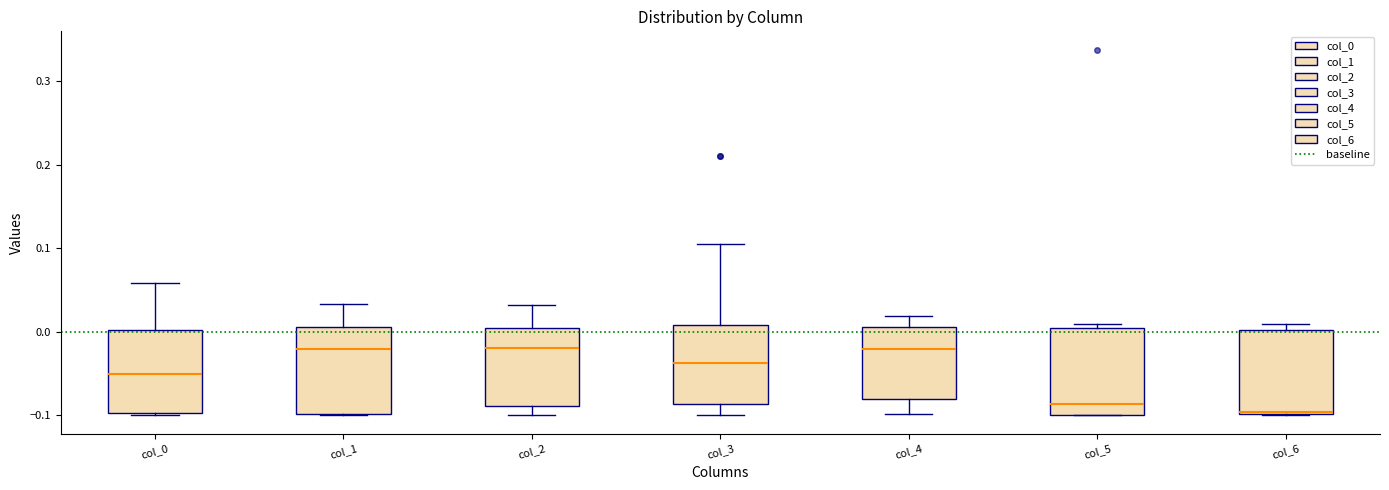

Reading left to right, read every box against the y-axis: the position of its median line, the range the box covers, and the ends of its whiskers. The values are not printed on the chart, so give them approximately, as read against the axis.

col_0: median -0.05, box -0.10 to 0.00, whiskers -0.10 to 0.06
col_1: median -0.02, box -0.10 to 0.01, whiskers -0.10 to 0.03
col_2: median -0.02, box -0.09 to 0.00, whiskers -0.10 to 0.03
col_3: median -0.04, box -0.09 to 0.01, whiskers -0.10 to 0.11
col_4: median -0.02, box -0.08 to 0.01, whiskers -0.10 to 0.02
col_5: median -0.09, box -0.10 to 0.00, whiskers -0.10 to 0.01
col_6: median -0.10, box -0.10 to 0.00, whiskers -0.10 to 0.01